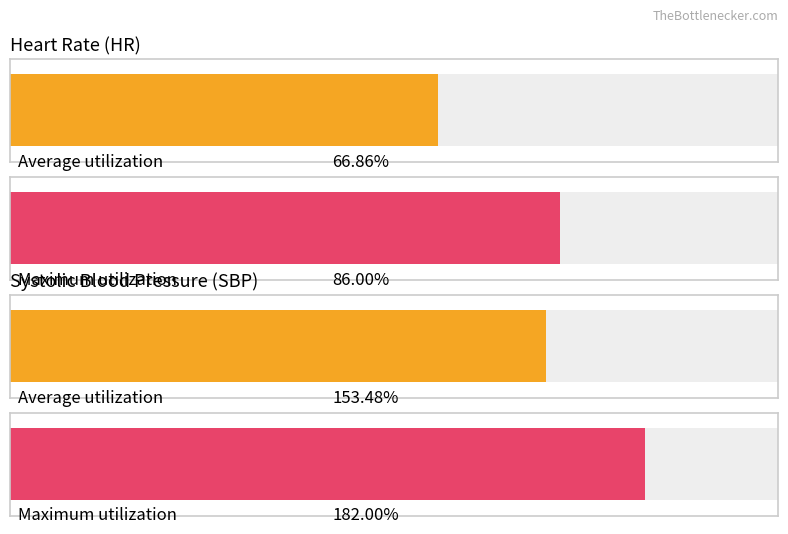

At which category is the sum across all series the highest?

4